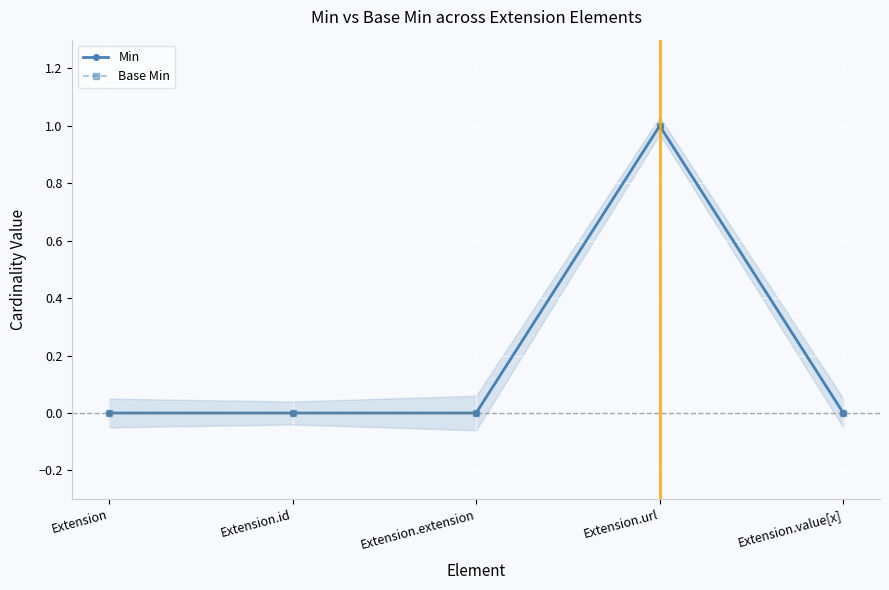

What is the maximum value shown in the chart?

1